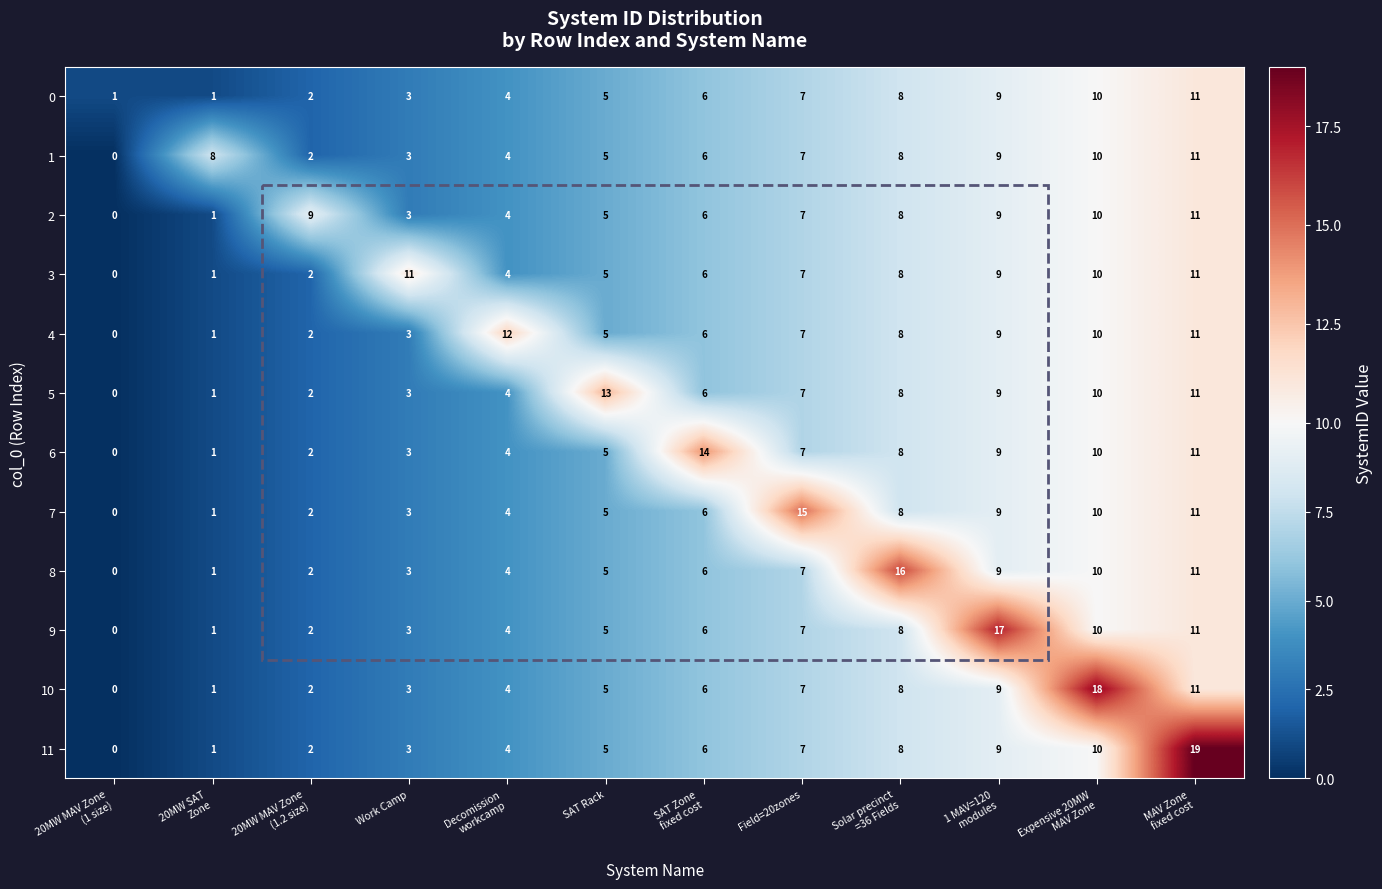

True or false: 8 has a value of 7 at Field=20zones.

True